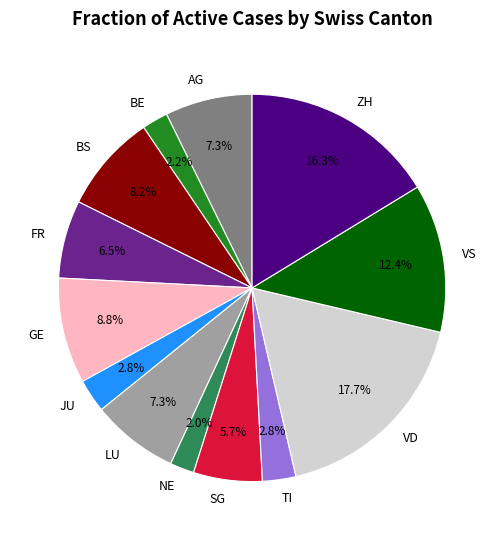

How many slices are in this pie chart?

13